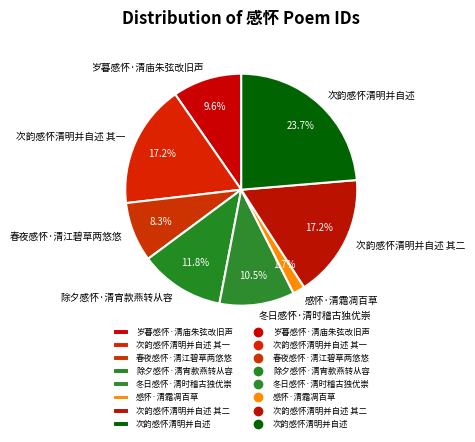

What portion of the pie excludes 次韵感怀清明并自述 其一?

82.8%